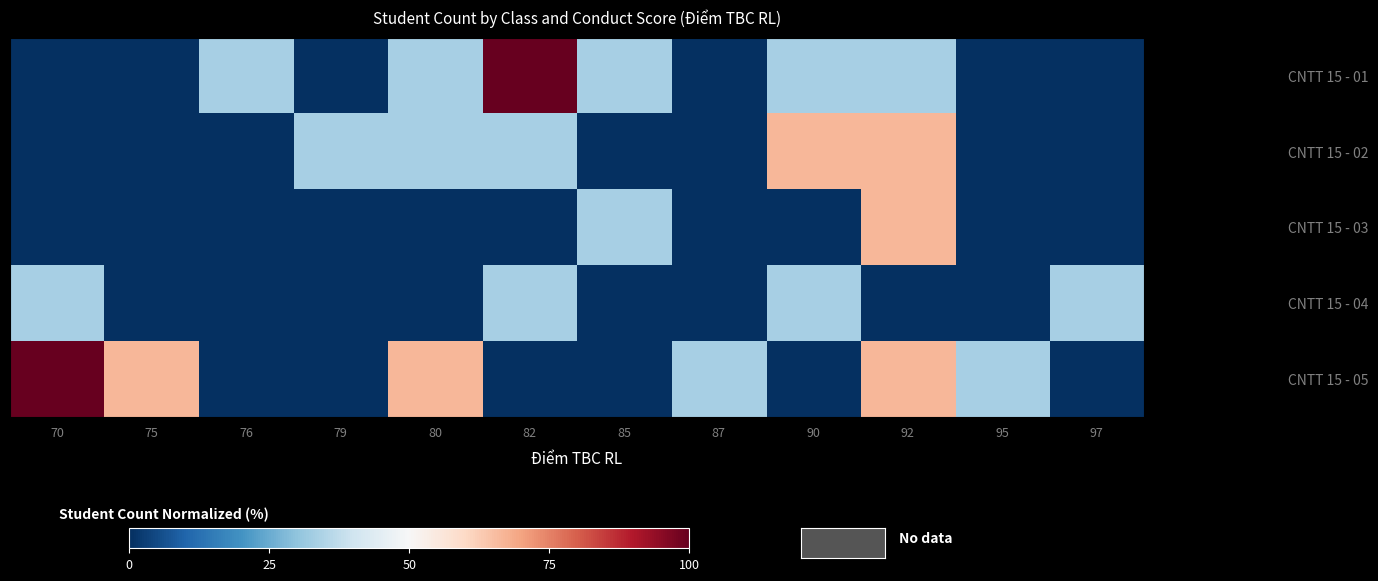

Rank the categories by CNTT 15 - 01 value from highest to lowest.

82, 76, 80, 85, 90, 92, 70, 75, 79, 87, 95, 97